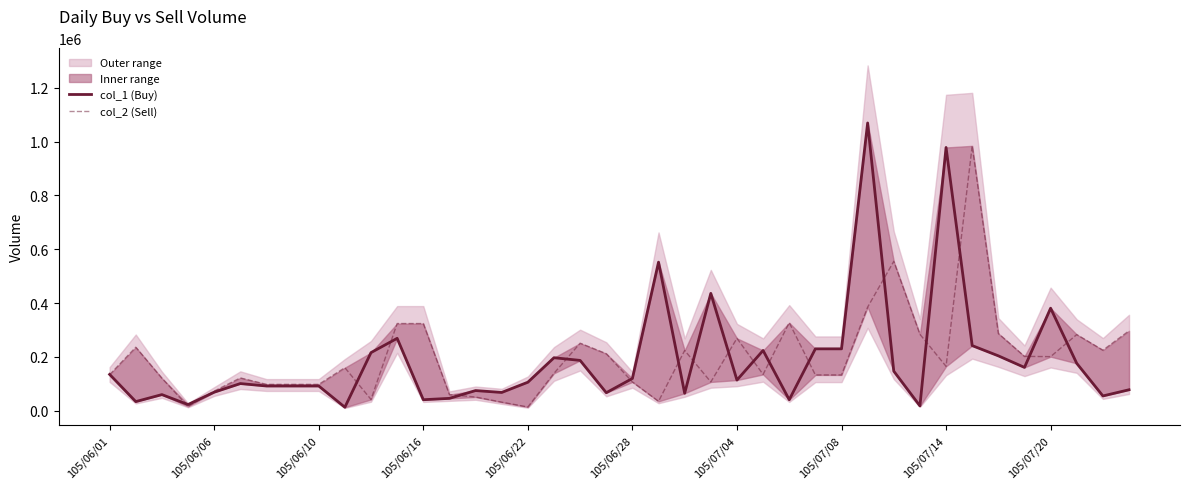

Between 39 and 16, which is larger?

16